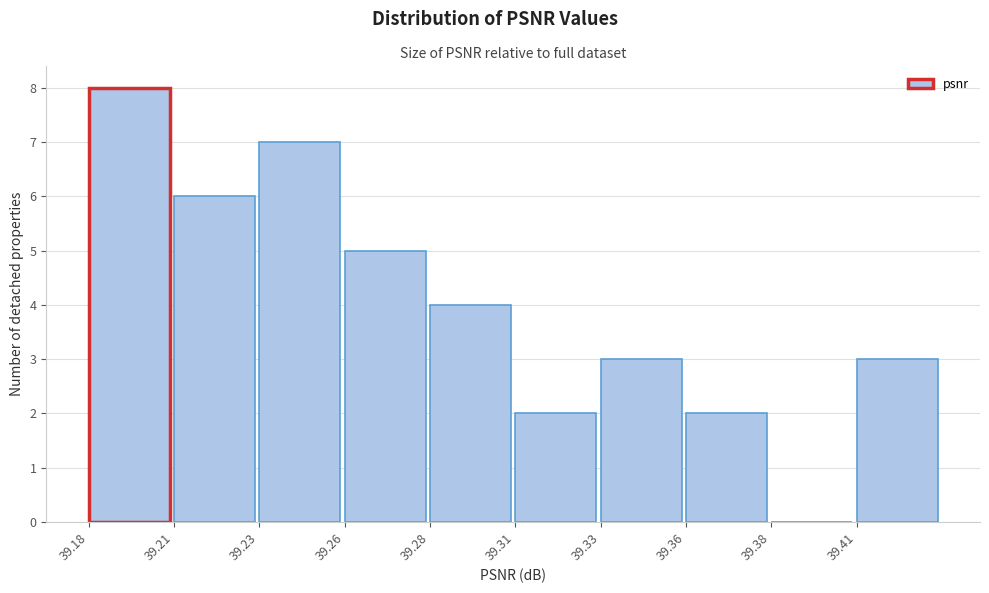

Reading right to left, what are all the values shown in this chart?

39.41=3	39.38=0	39.36=2	39.33=3	39.31=2	39.28=4	39.26=5	39.23=7	39.21=6	39.18=8